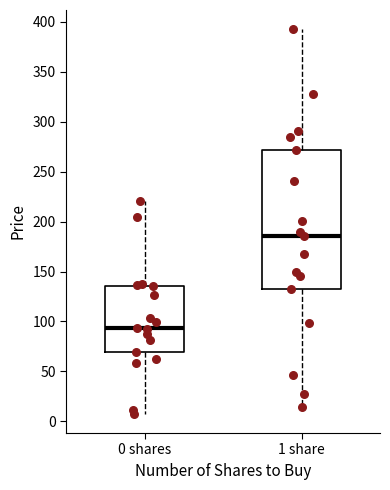

Comparing the boxes themselves (not the whiskers), which one is the tallest?

1 share